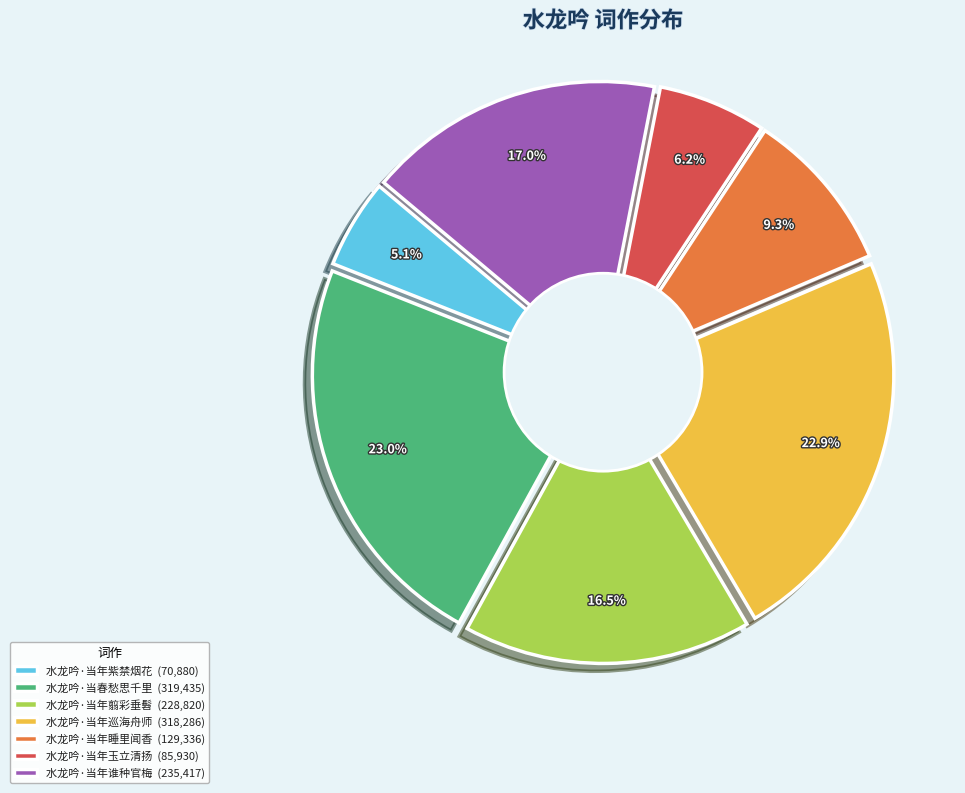

What is the change in value from 水龙吟·当年紫禁烟花 to 水龙吟·当春愁思千里?

+248555